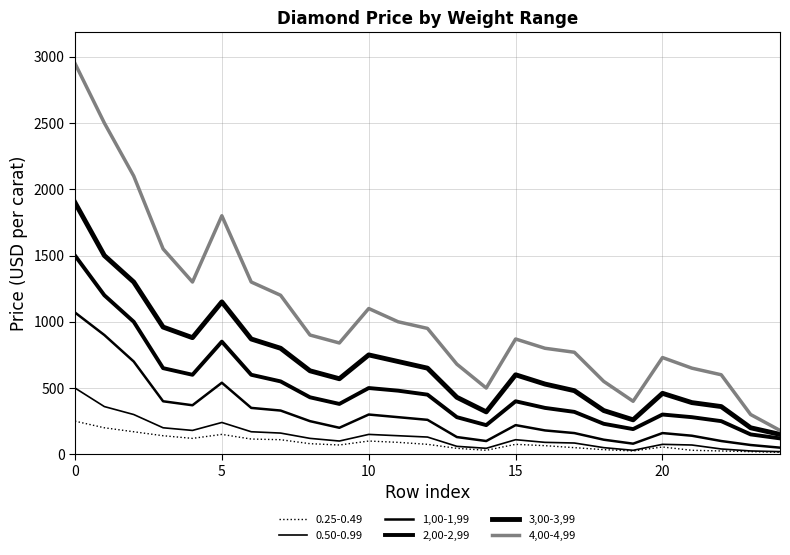

Is this an area chart (filled region under the line)?

No